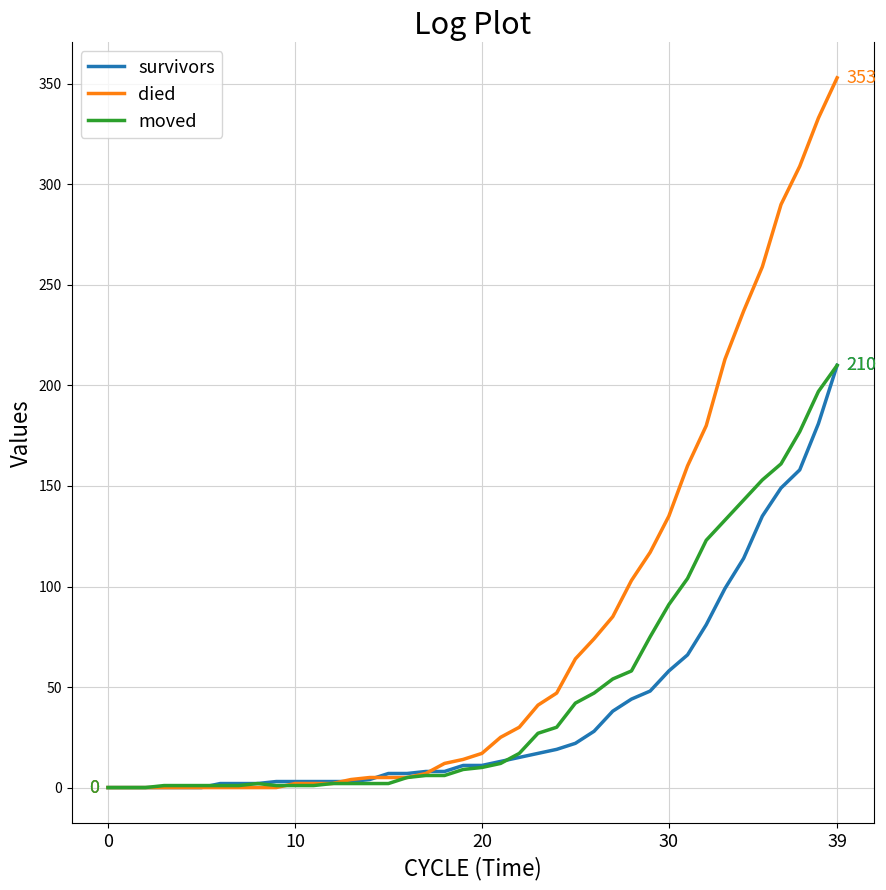

What is the average value of the died series?

78